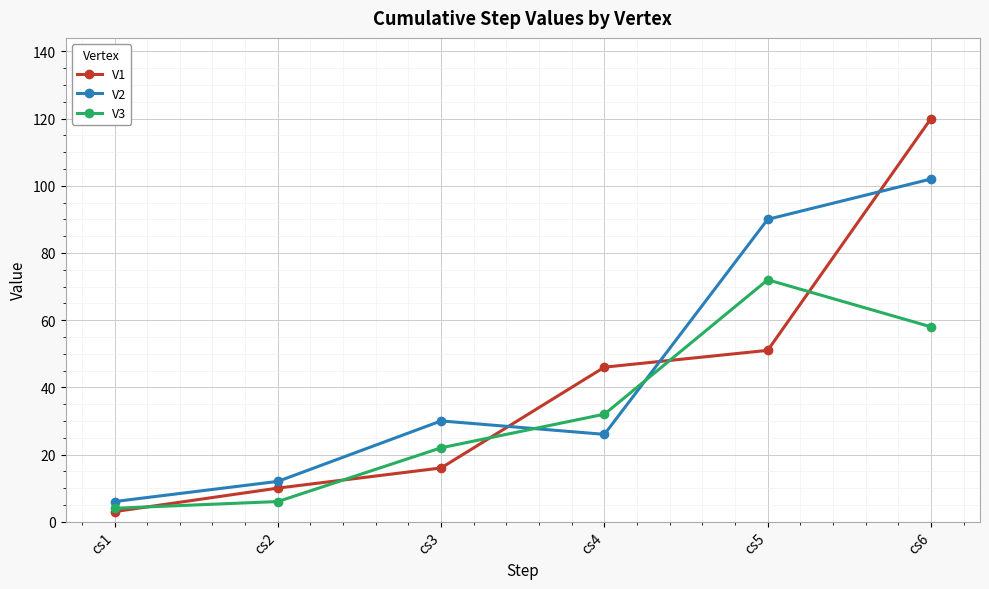

What is the sum of all V3 values?

194